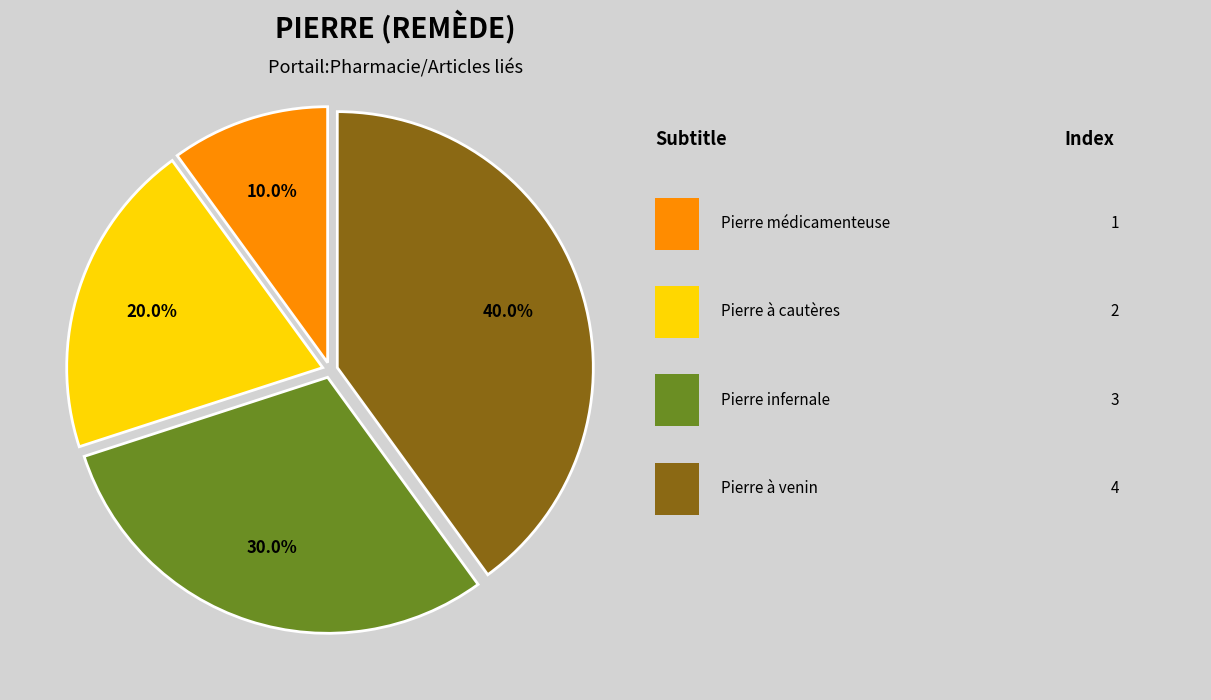

Is there any slice that represents more than half of the pie?

No